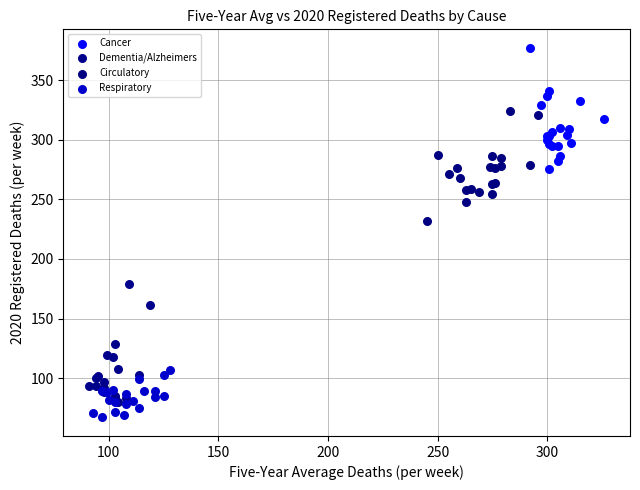

Which series reaches the maximum Y coordinate?

Cancer